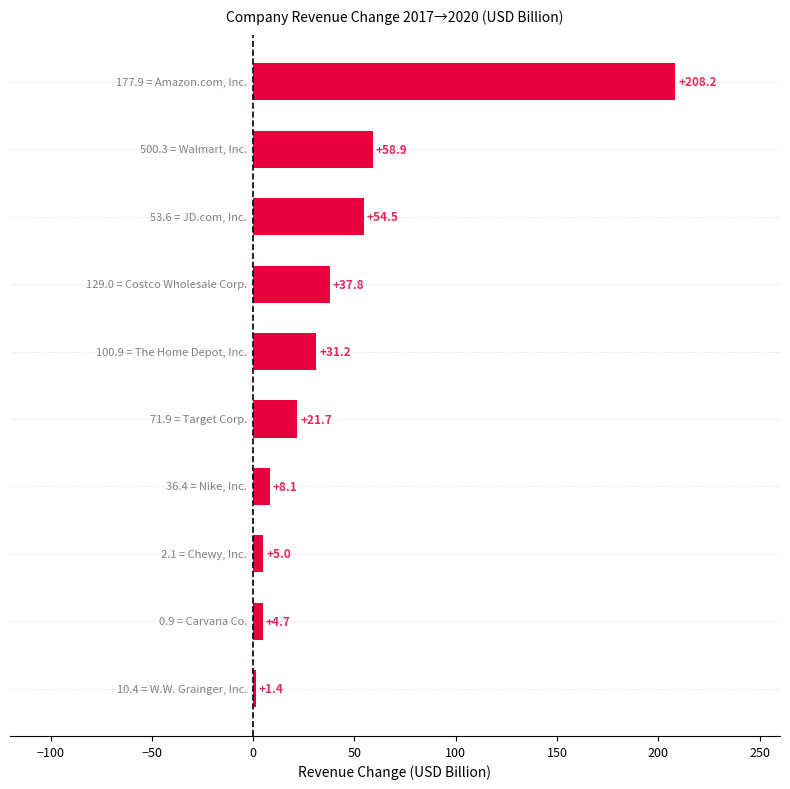

Reading bottom to top, extract all data points from this chart.

1.4	4.7	5.0	8.1	21.7	31.2	37.8	54.5	58.9	208.2